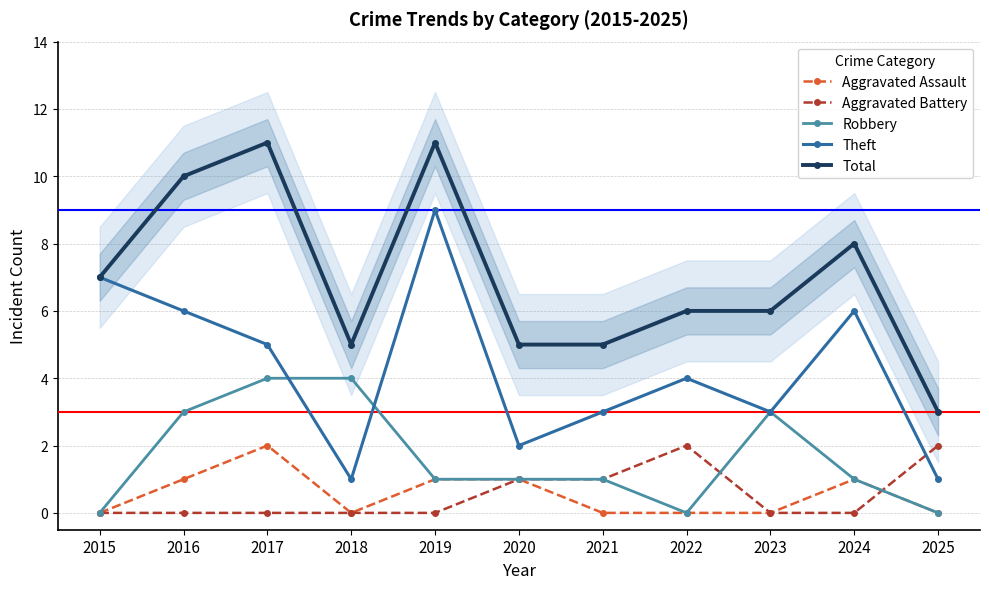

At which category is the sum across all series the highest?

2017